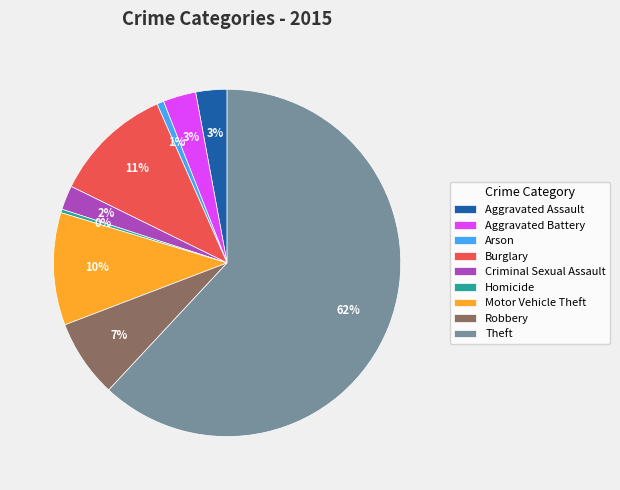

Is the sum of Criminal Sexual Assault and Aggravated Battery greater than half?

No